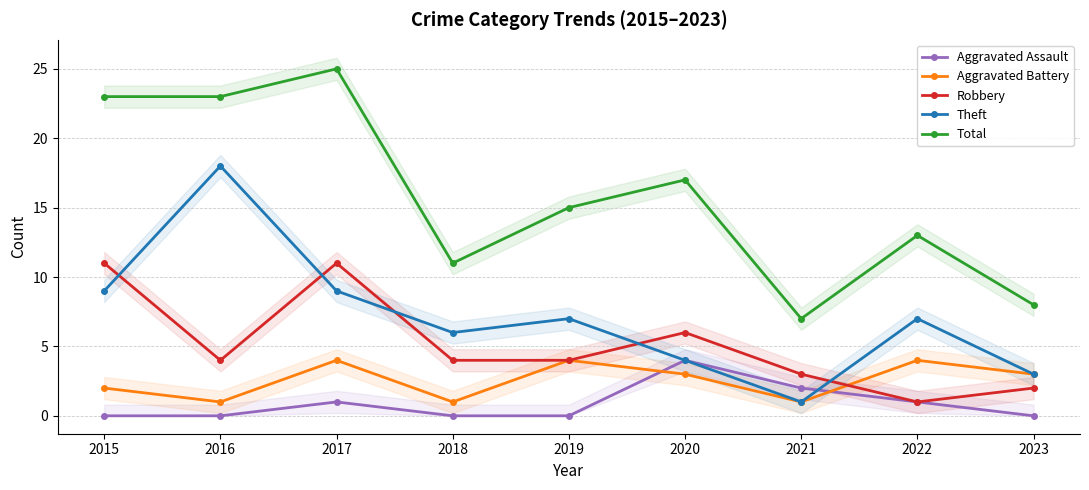

The Aggravated Battery series shows 2 at 2018. True or false?

False